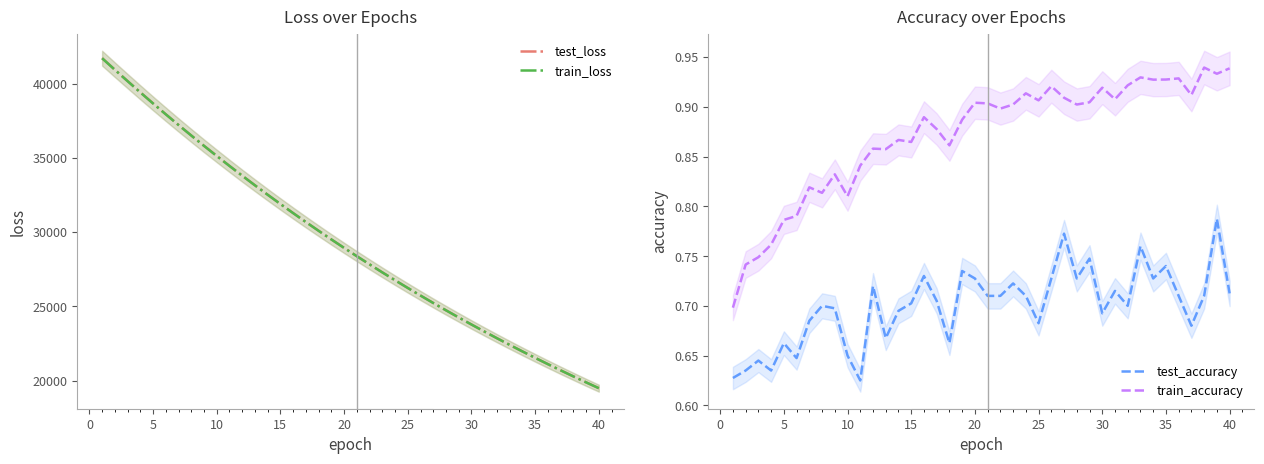

What is the average value of the test_accuracy series?

0.7